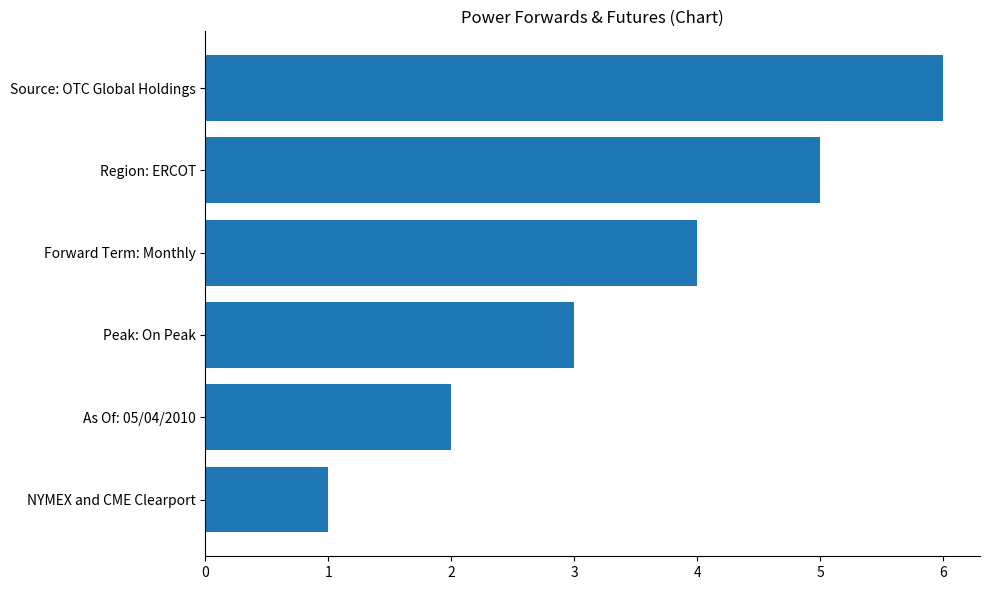

List the labels in order of value, largest first.

Source: OTC Global Holdings, Region: ERCOT, Forward Term: Monthly, Peak: On Peak, As Of: 05/04/2010, NYMEX and CME Clearport